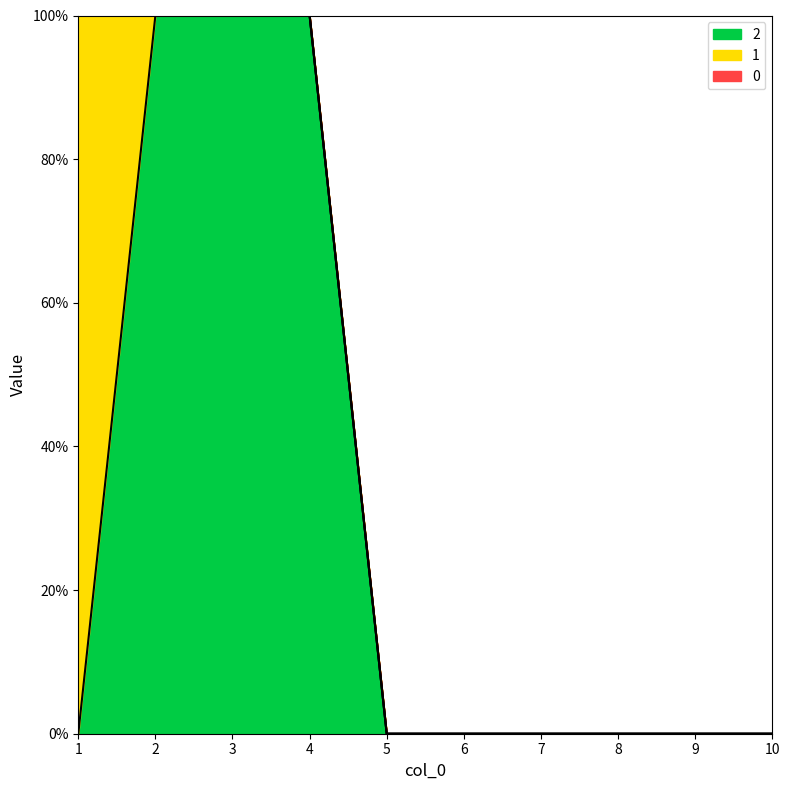

Which series has the widest spread of values?

1